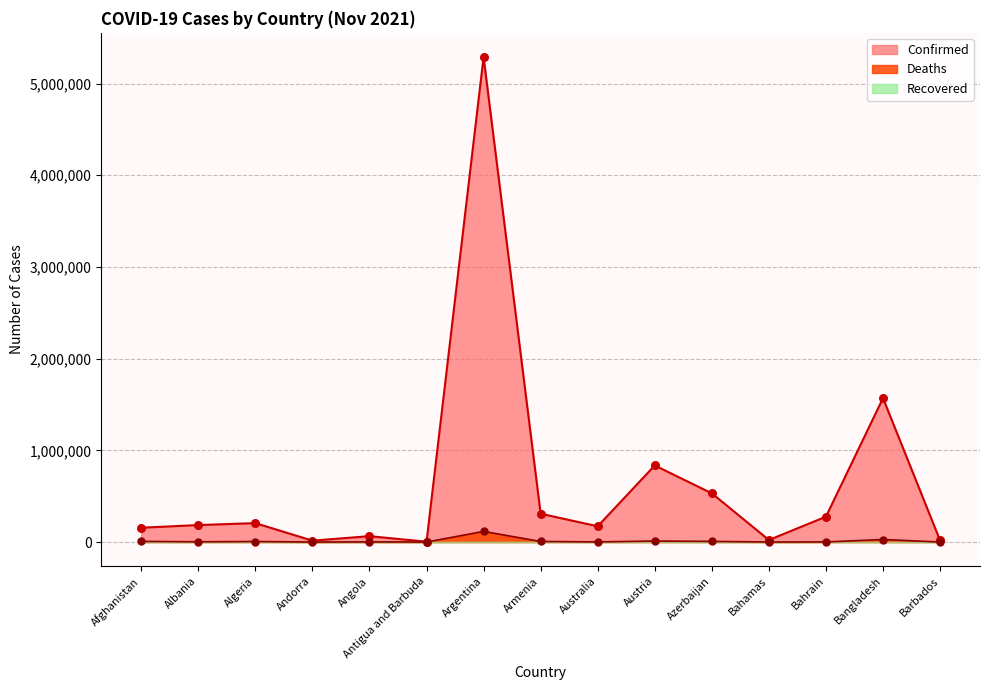

What is the total value across all series at Algeria?

212372